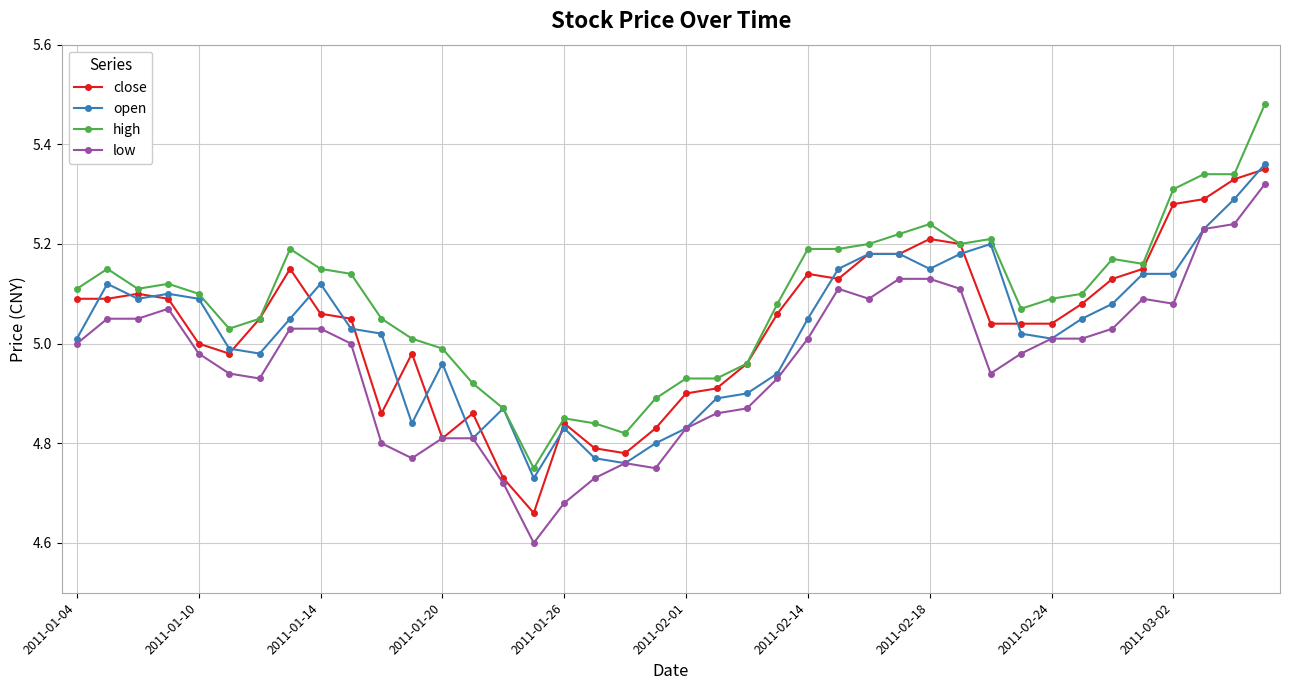

At how many categories does at least one series exceed 4?

40